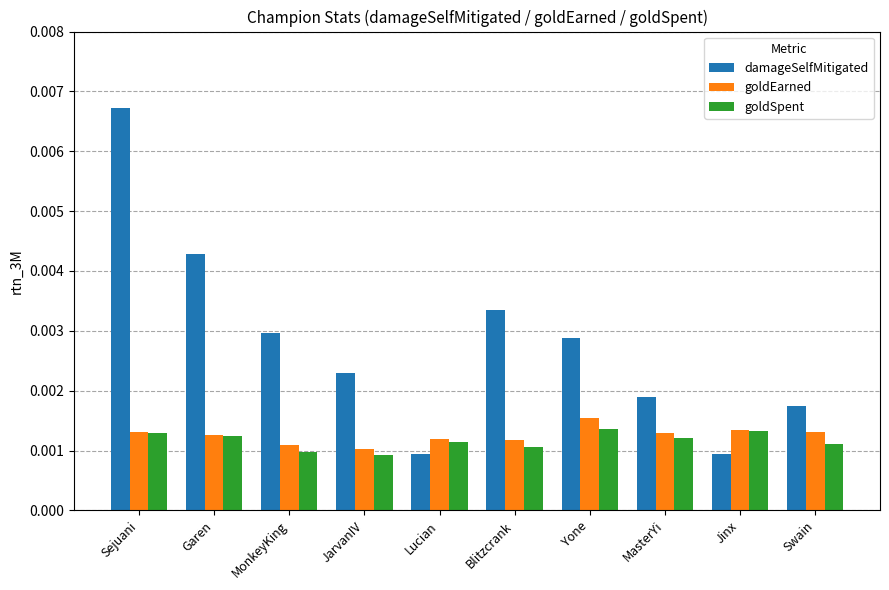

Between Sejuani and Blitzcrank, which series saw the biggest shift?

damageSelfMitigated